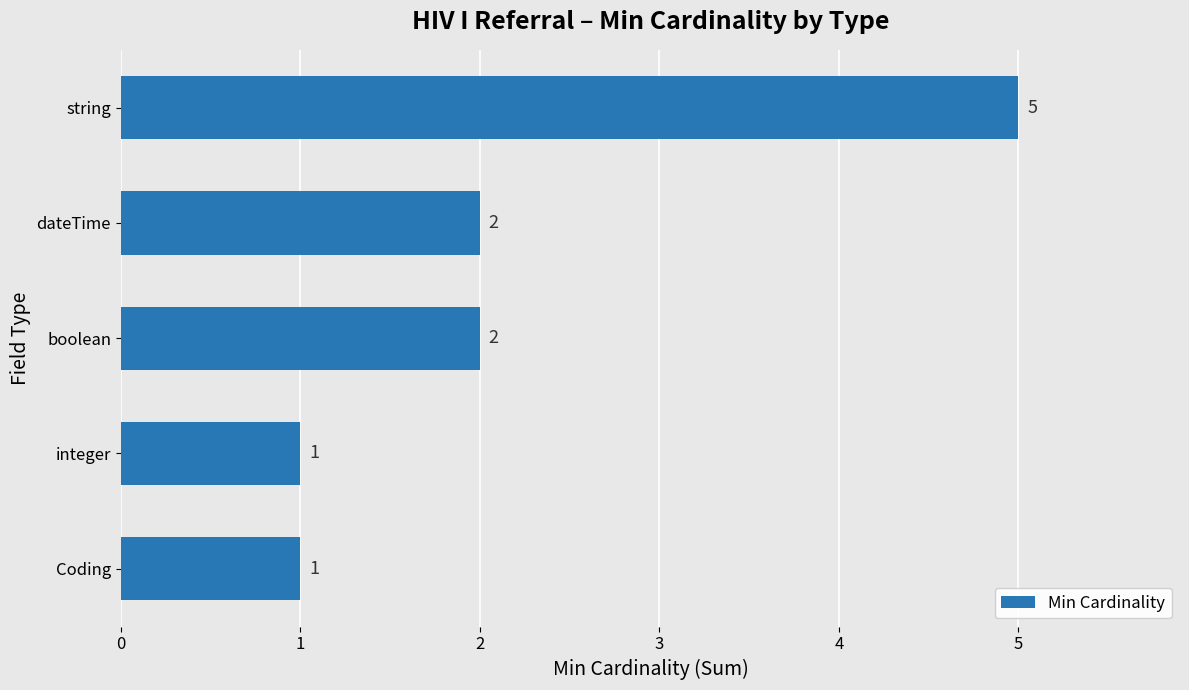

How many values are between 1 and 2?

4